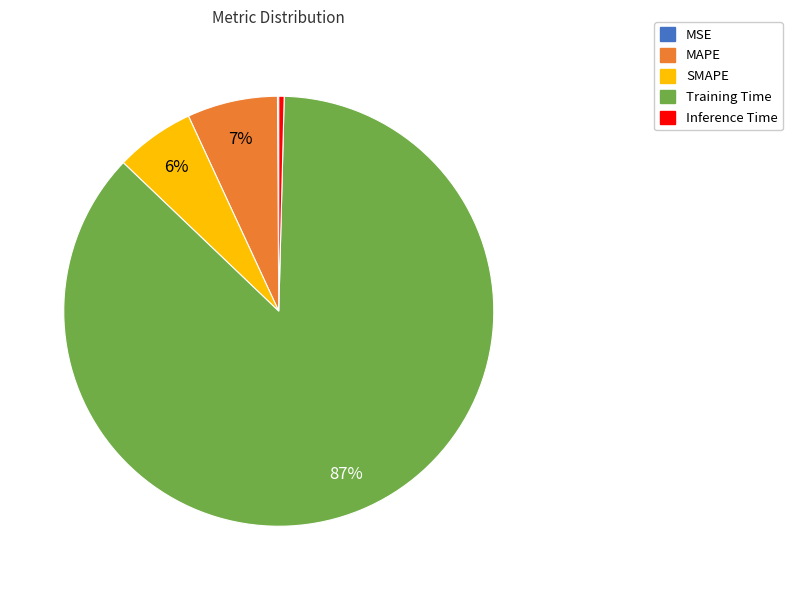

Do MAPE and Inference Time together represent more than half of the pie?

No